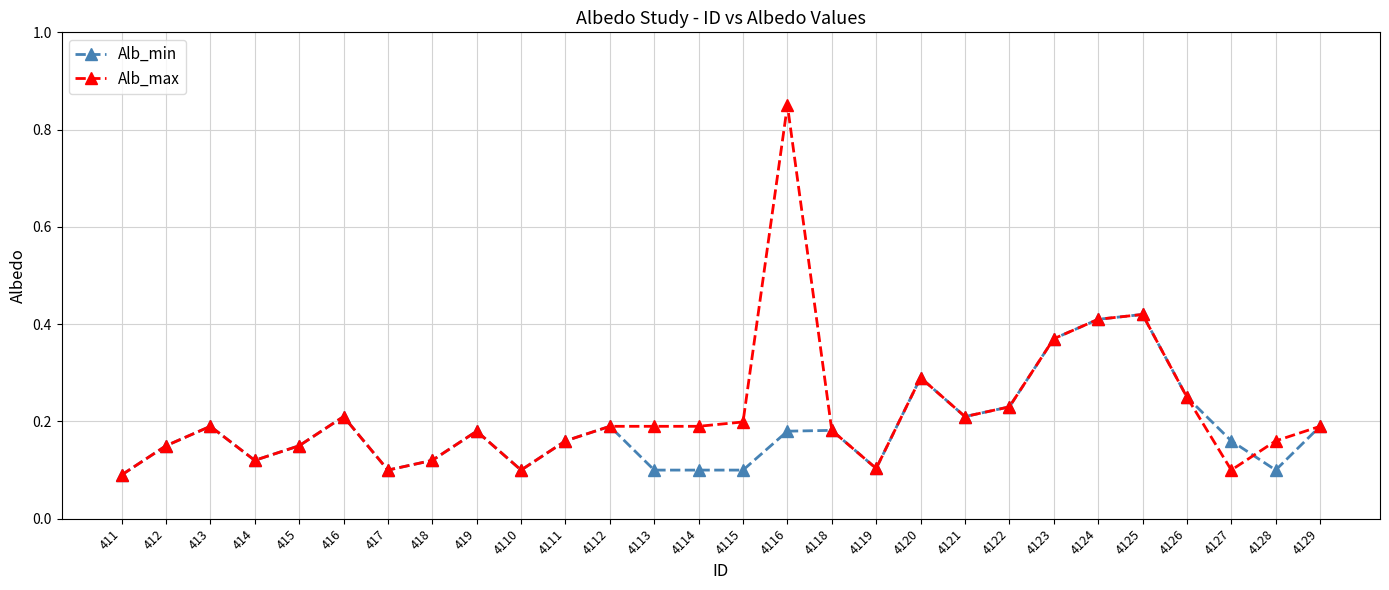

At how many categories does at least one series exceed 0?

28